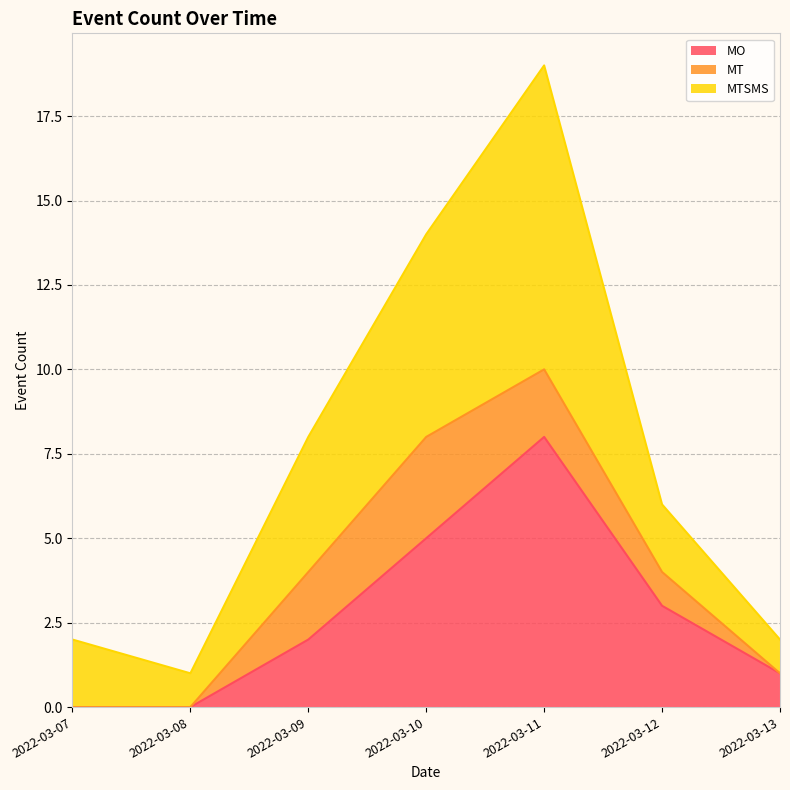

True or false: MO has a value of 5 at 2022-03-10.

True